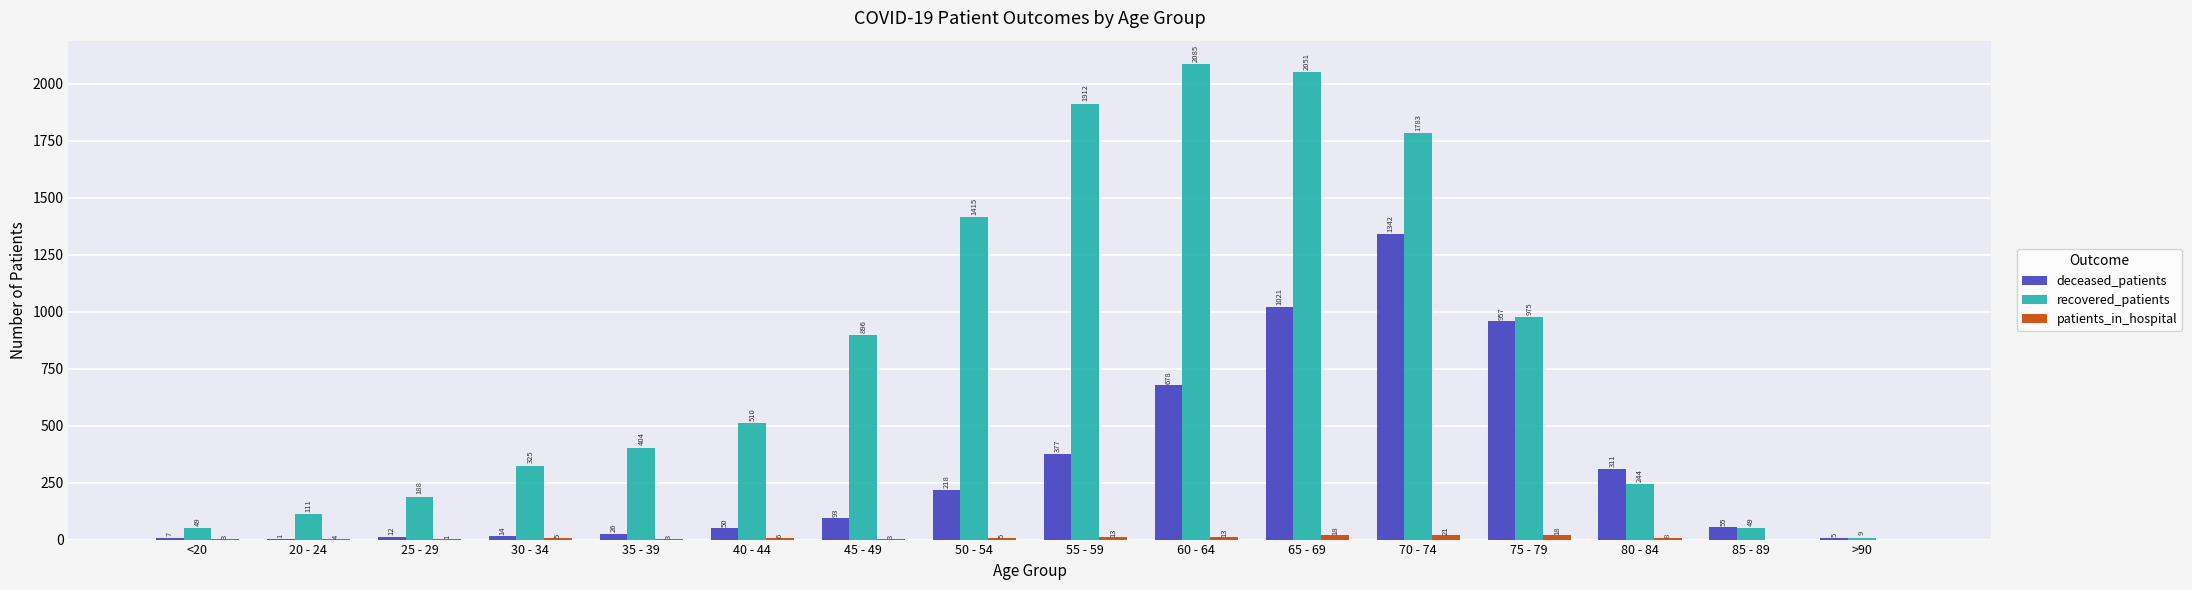

Read the deceased_patients value at 30 - 34.

14